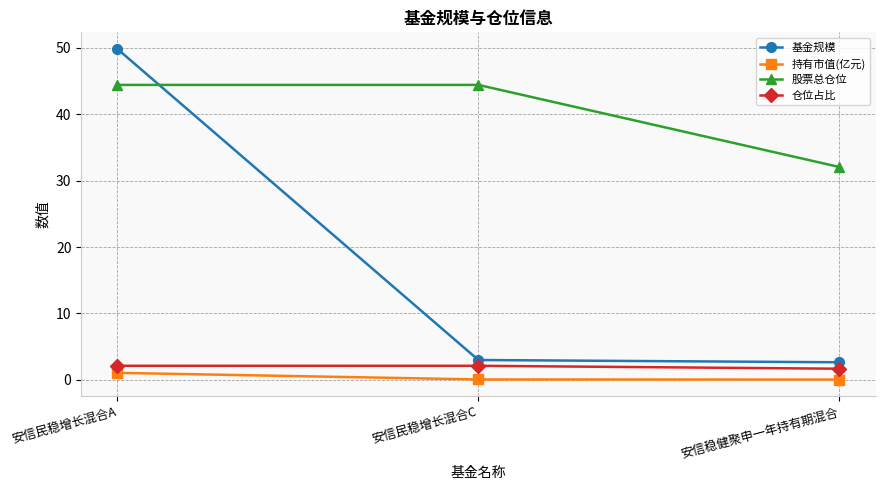

What is the average value of the 股票总仓位 series?

40.3